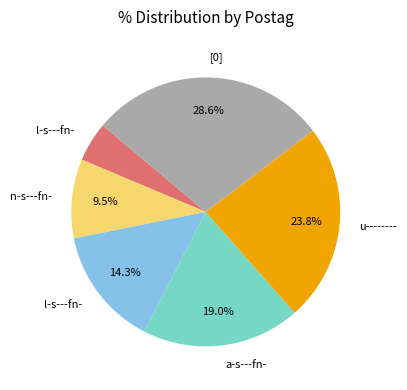

Is there any slice that represents more than half of the pie?

No